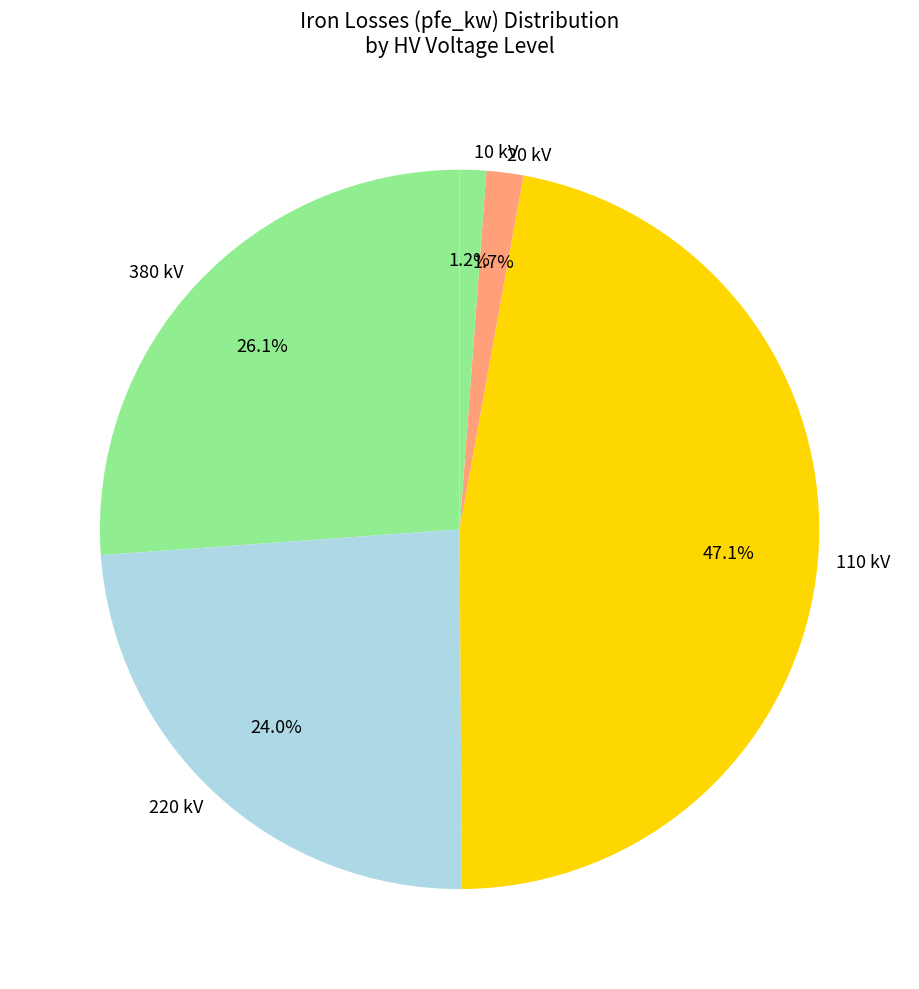

What is the largest slice in the pie chart?

110 kV